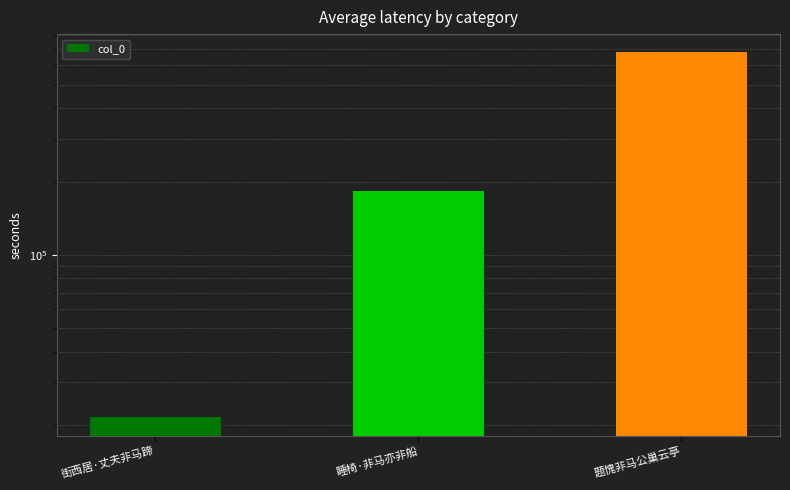

Reading left to right, list all the values displayed in this chart.

街西居·丈夫非马蹄=21500	睡椅·非马亦非船=183107	题愧非马公巢云亭=679295